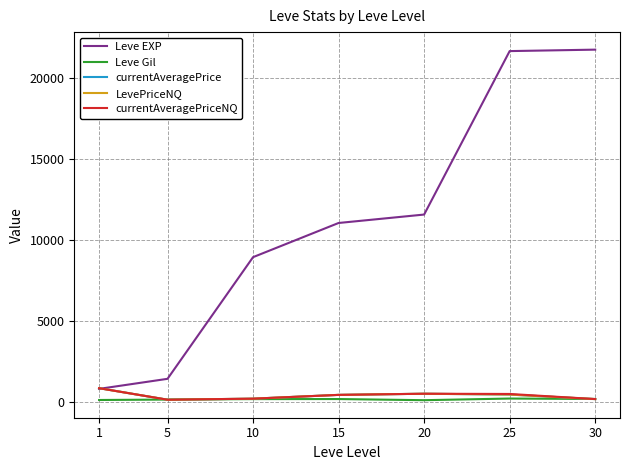

Is this an area chart (filled region under the line)?

No